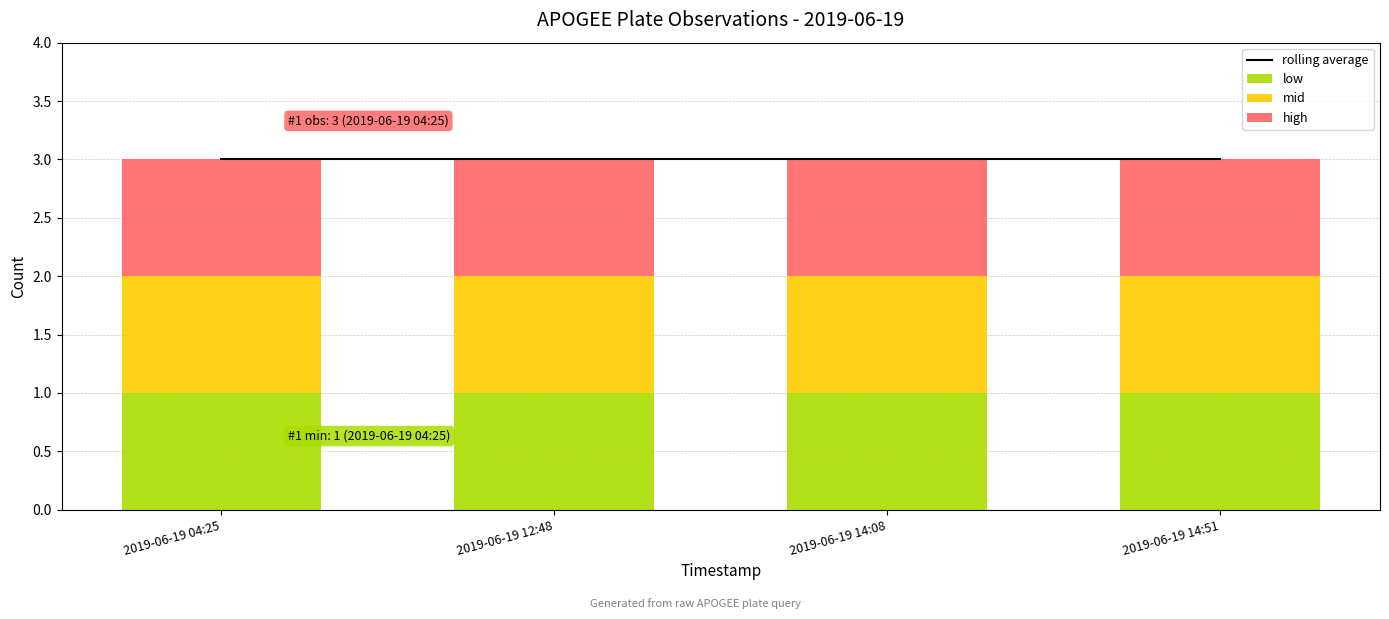

What position from the left is 2019-06-19 04:25?

1